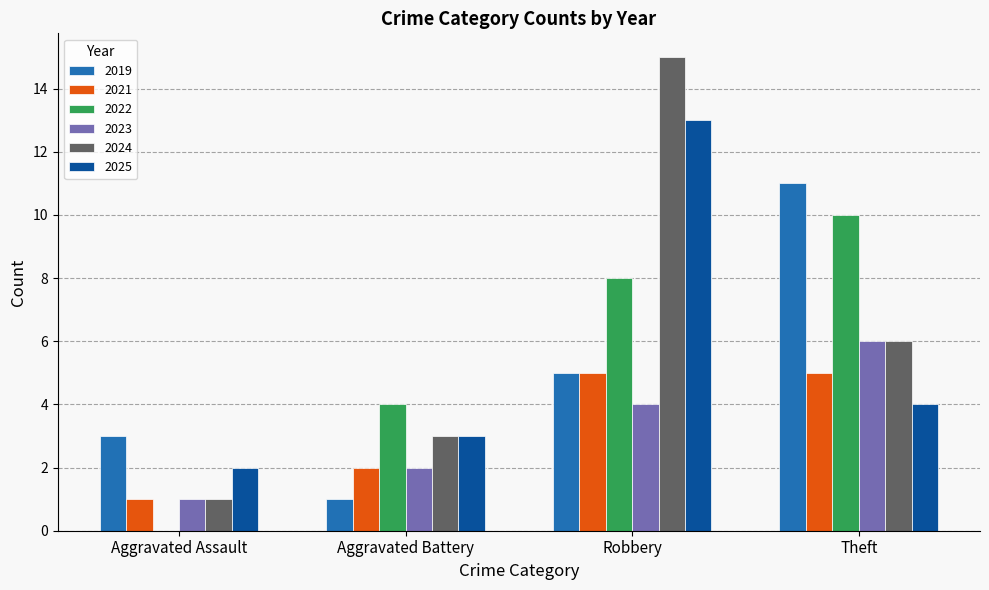

What are all the series names shown in the legend?

2019, 2021, 2022, 2023, 2024, 2025